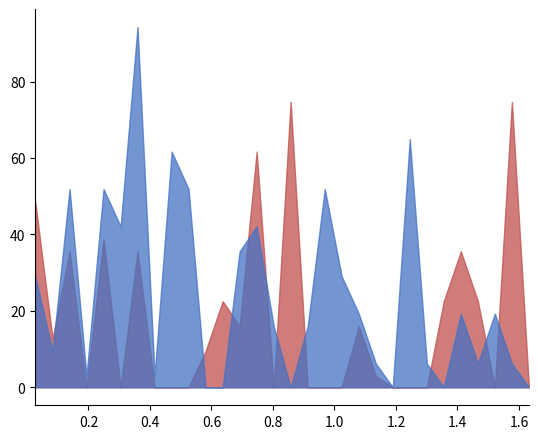

At how many categories does at least one series exceed 58?

6